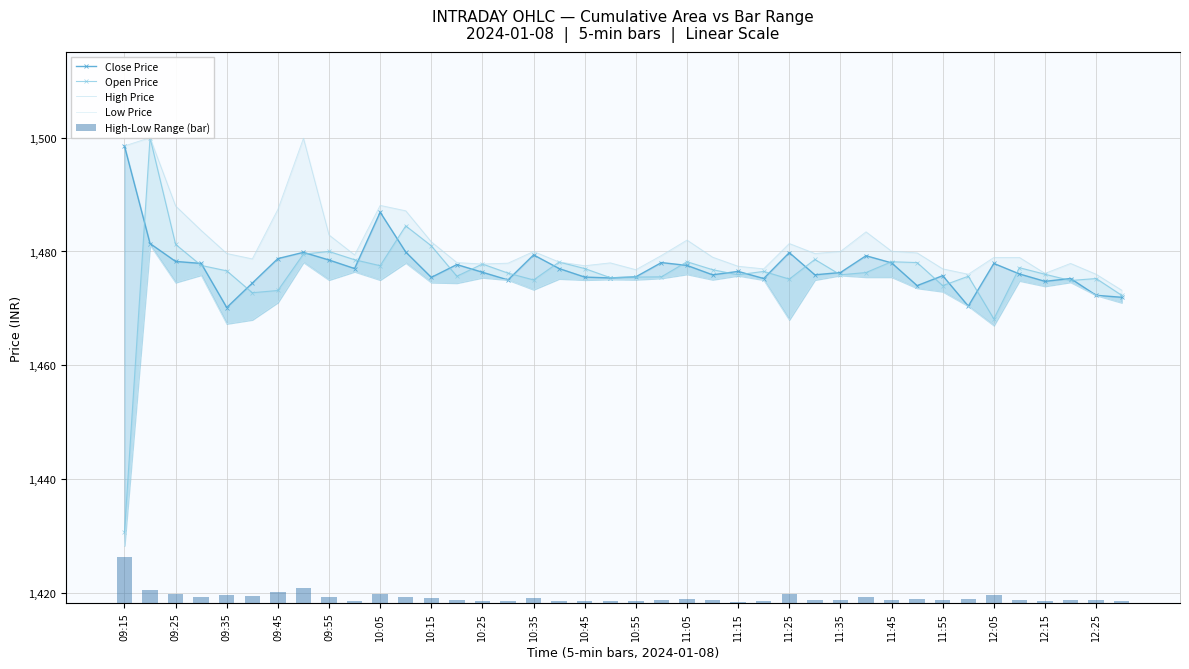

The value of Low Price at 12:25 is 2299.6. True or false?

False